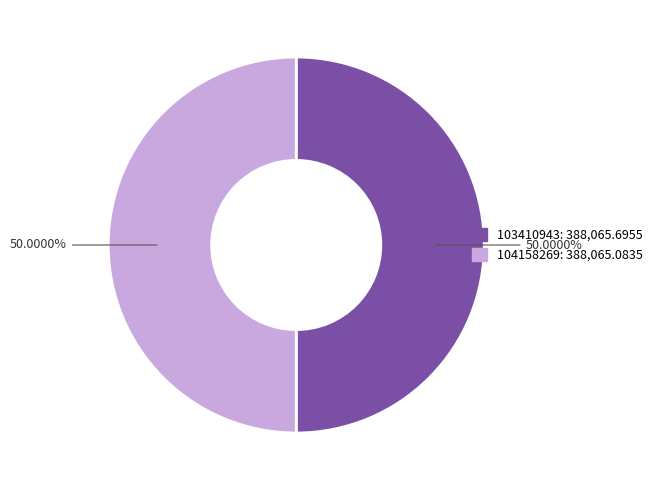

To the nearest percent, what is the combined percentage of 103410943 and 104158269?

100%